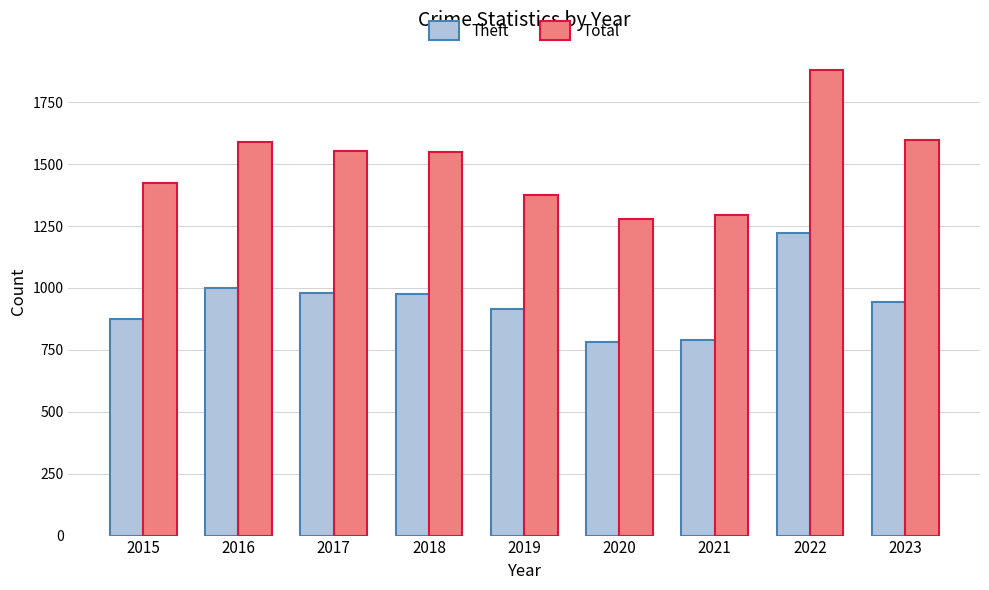

At which category is the sum across all series the highest?

2022